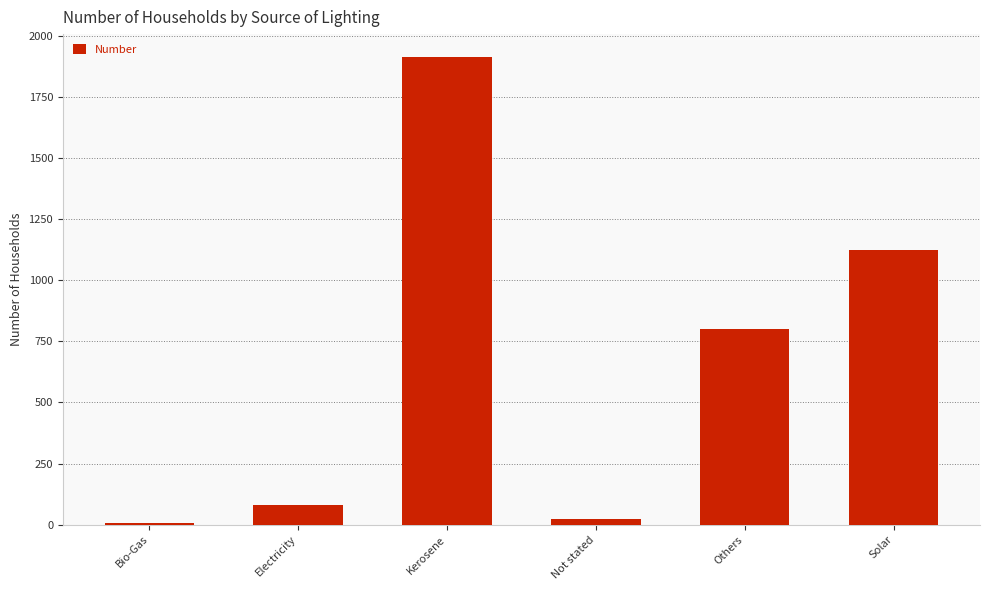

What position from the left is Solar?

6